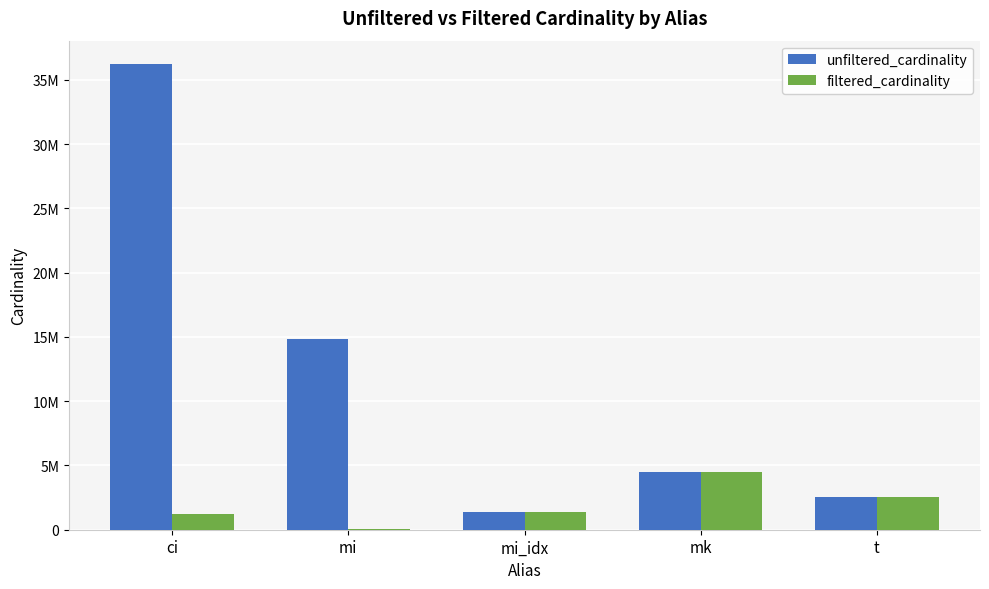

Which series changed the most between mk and t?

unfiltered_cardinality